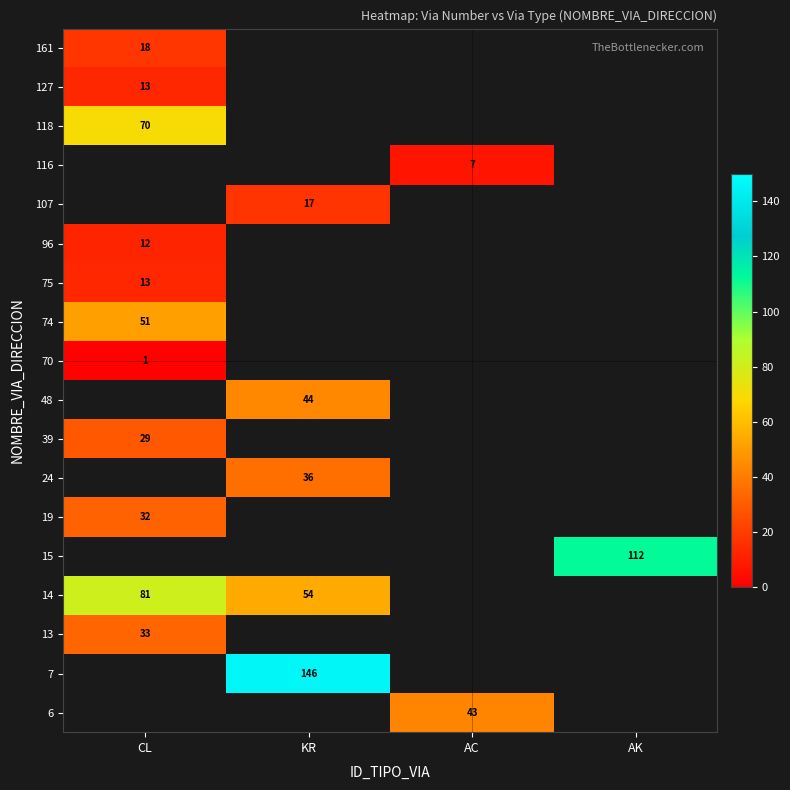

What is the difference between the 14 values at CL and KR?

27